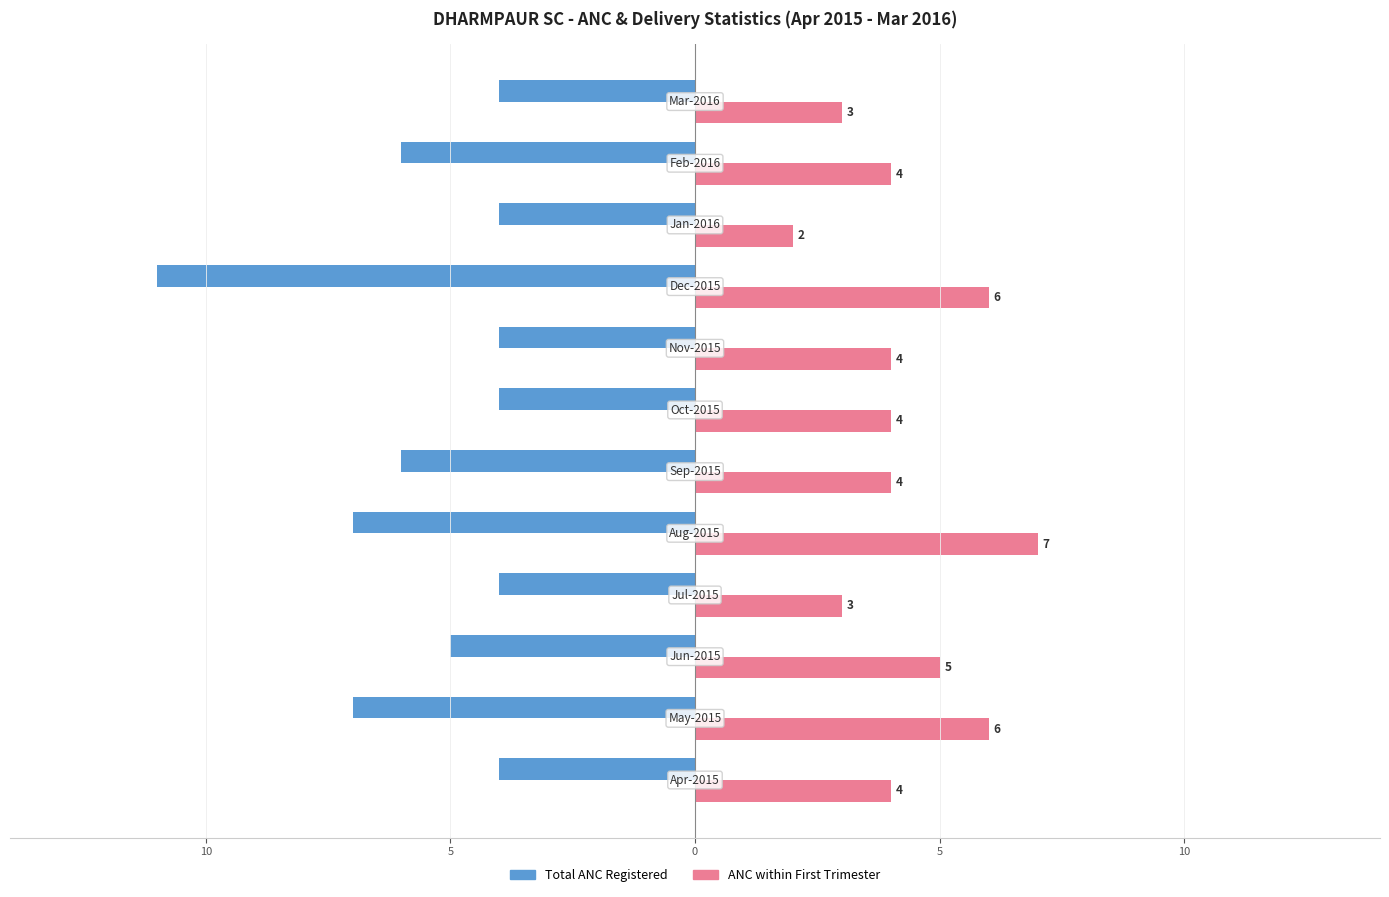

What are all the series names shown in the legend?

Total ANC Registered, ANC within First Trimester